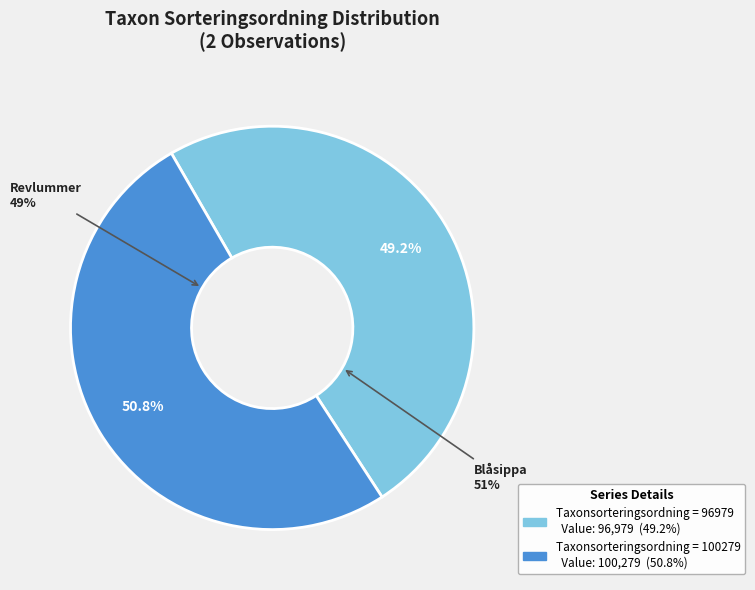

Is there a majority slice in this chart?

Yes